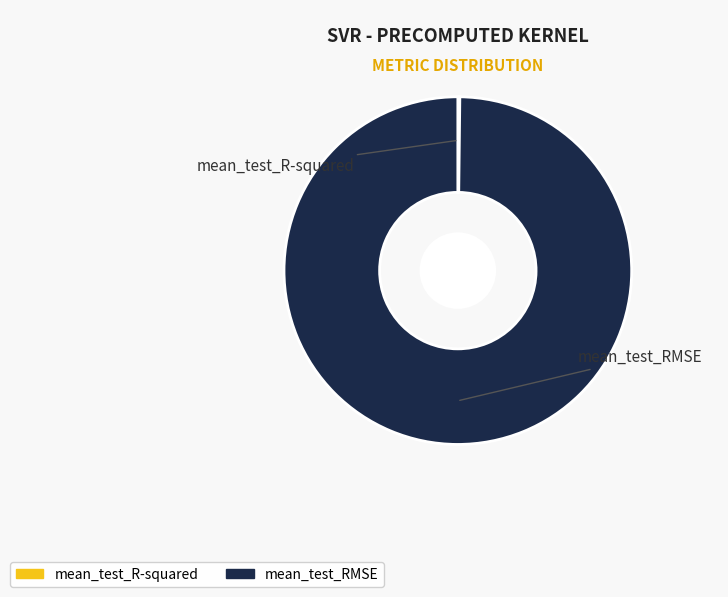

True or false: mean_test_RMSE accounts for 88% of the total.

False